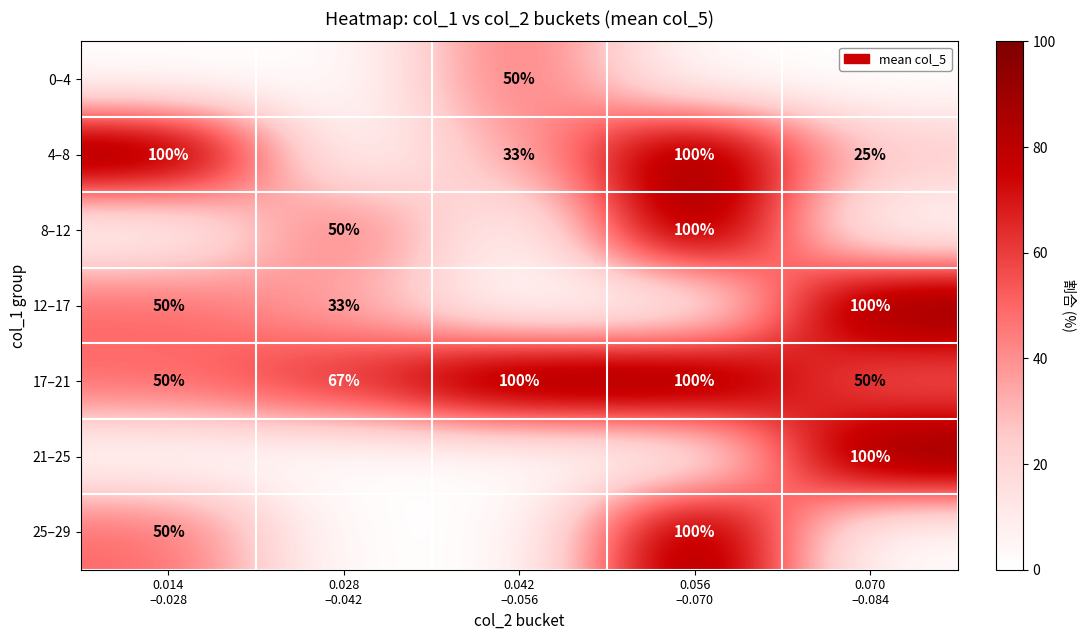

How many categories are shown in the chart?

5